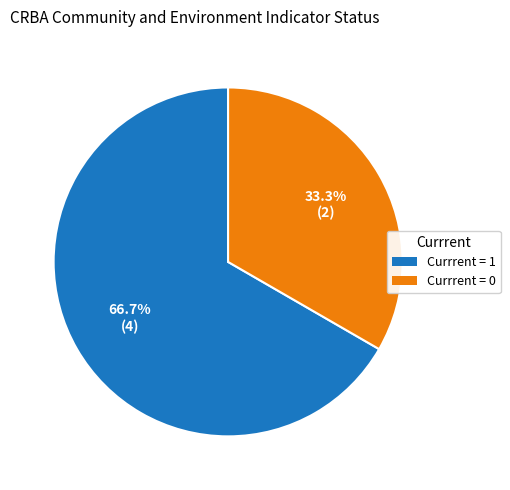

Rank the categories by value from highest to lowest.

Currrent = 1, Currrent = 0